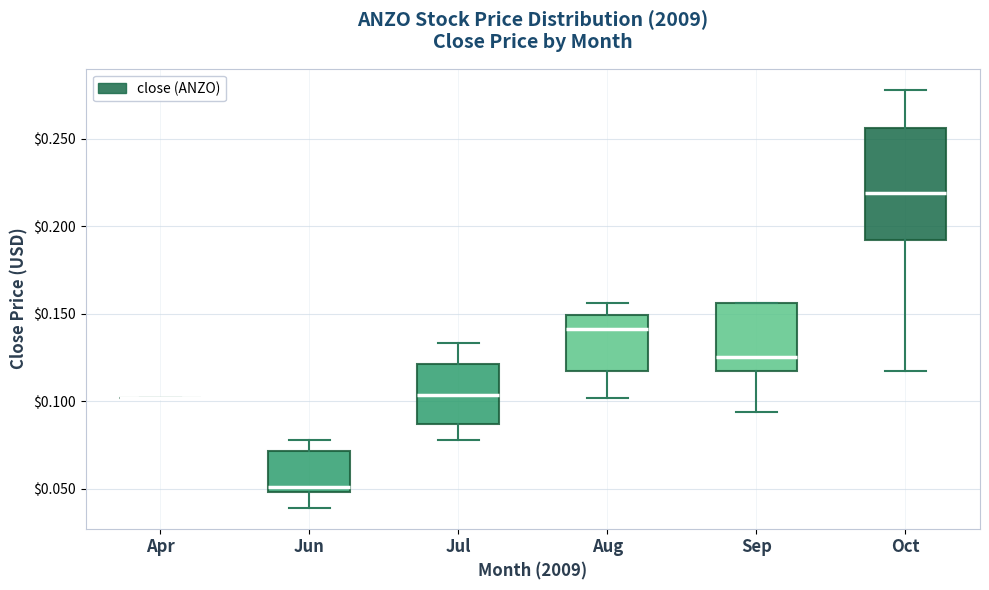

Where does the upper whisker of the box for Aug end on the y-axis? The values are not printed on the chart, so give them approximately, as read against the axis.

0.155